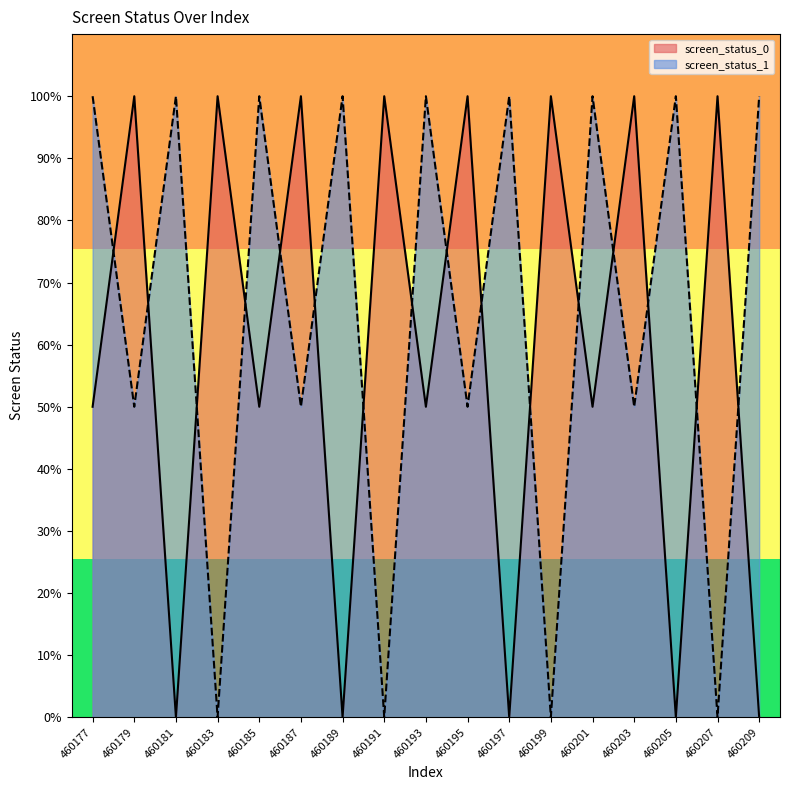

How many interior local peaks does the screen_status_1 series have?

7